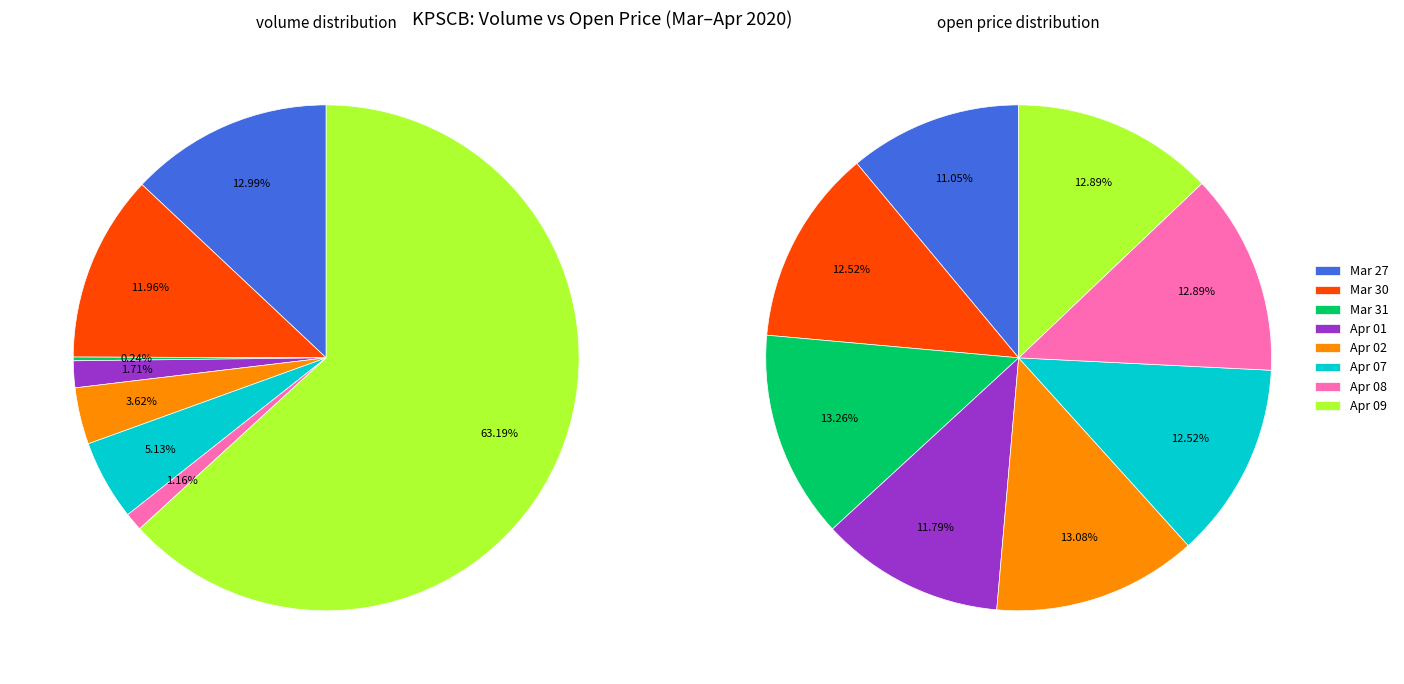

Count the number of slices in the pie.

8